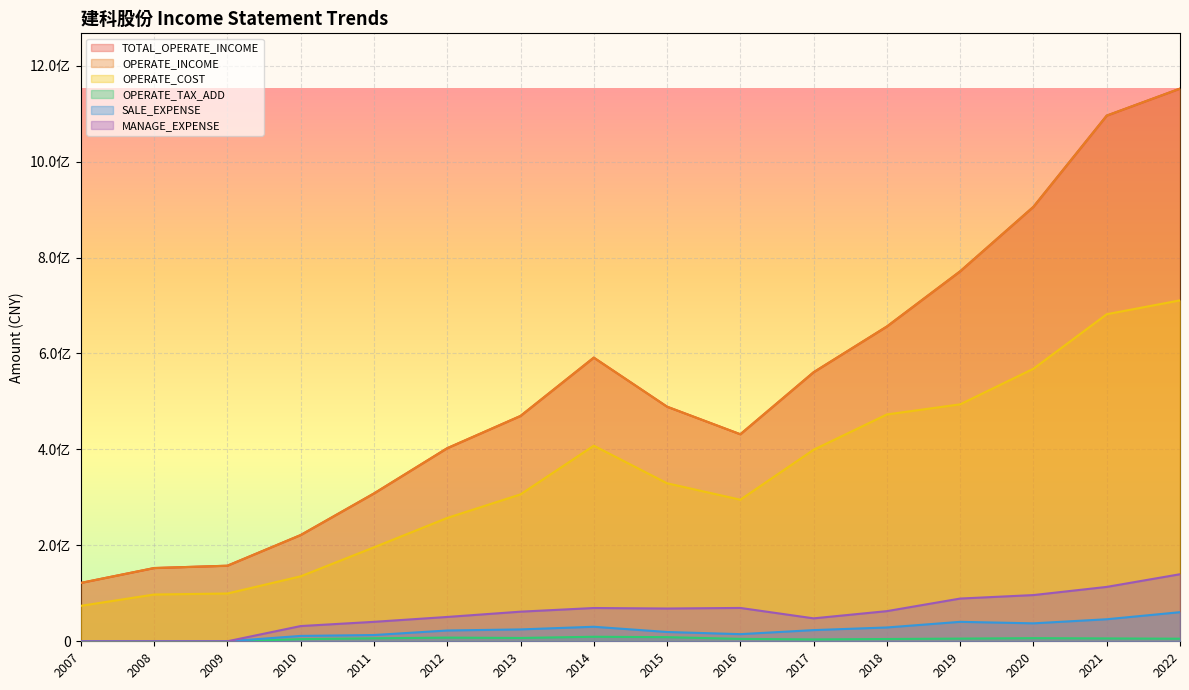

Which series has the widest spread of values?

TOTAL_OPERATE_INCOME